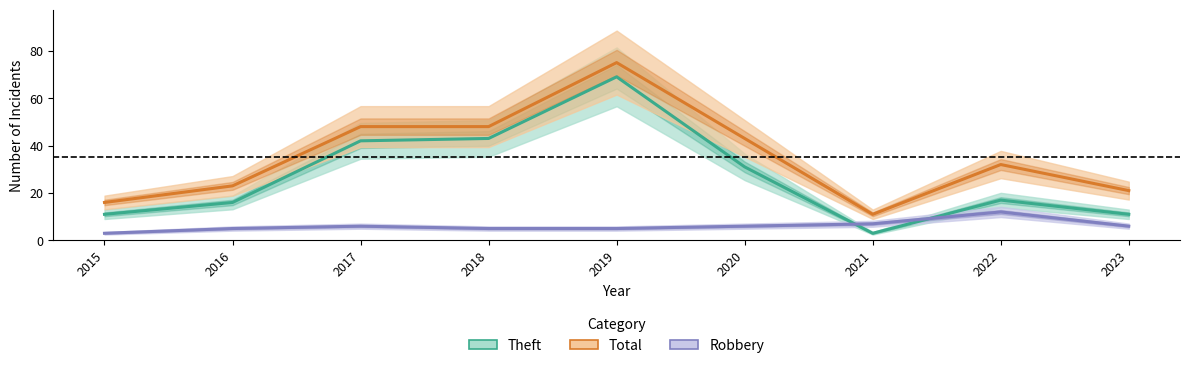

At which label is Robbery closest to 7?

2021